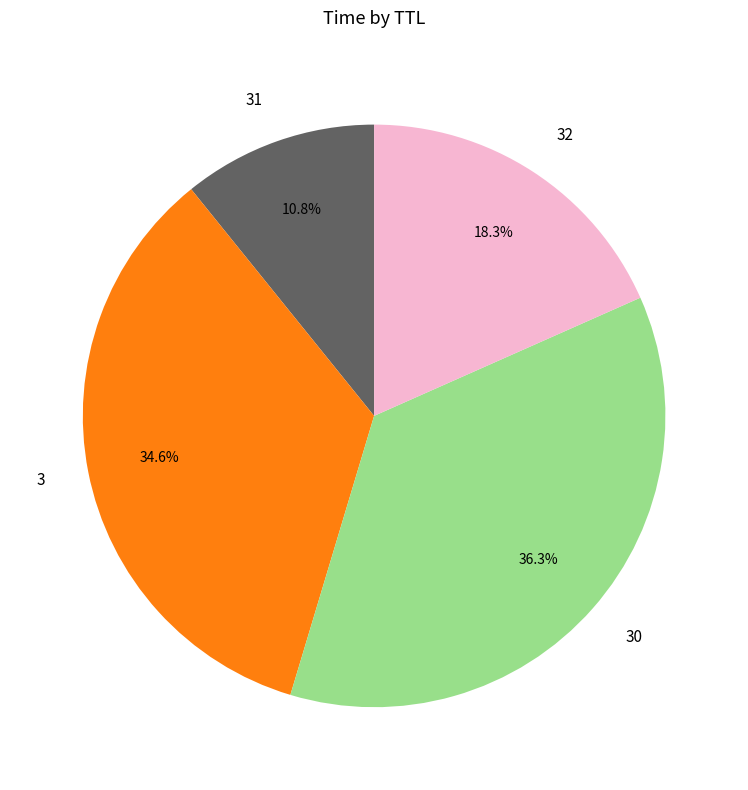

The 31 slice represents 11% of the pie. True or false?

True